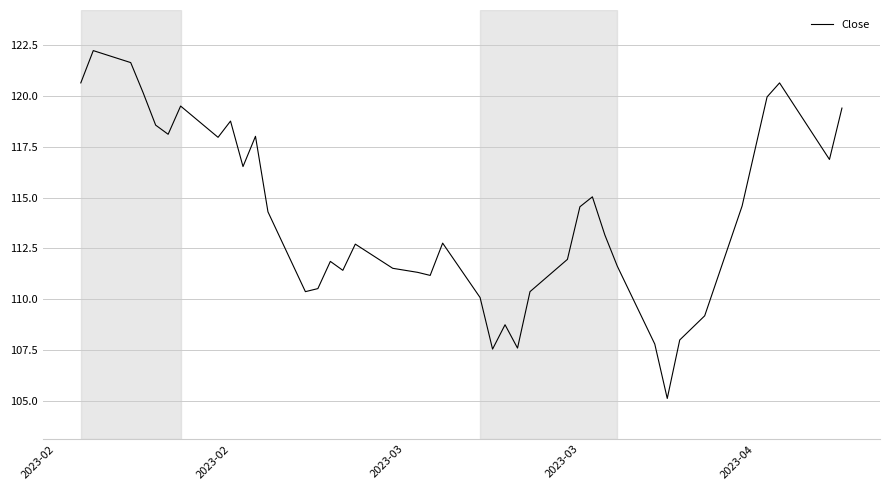

What is the maximum value shown in the chart?

122.2